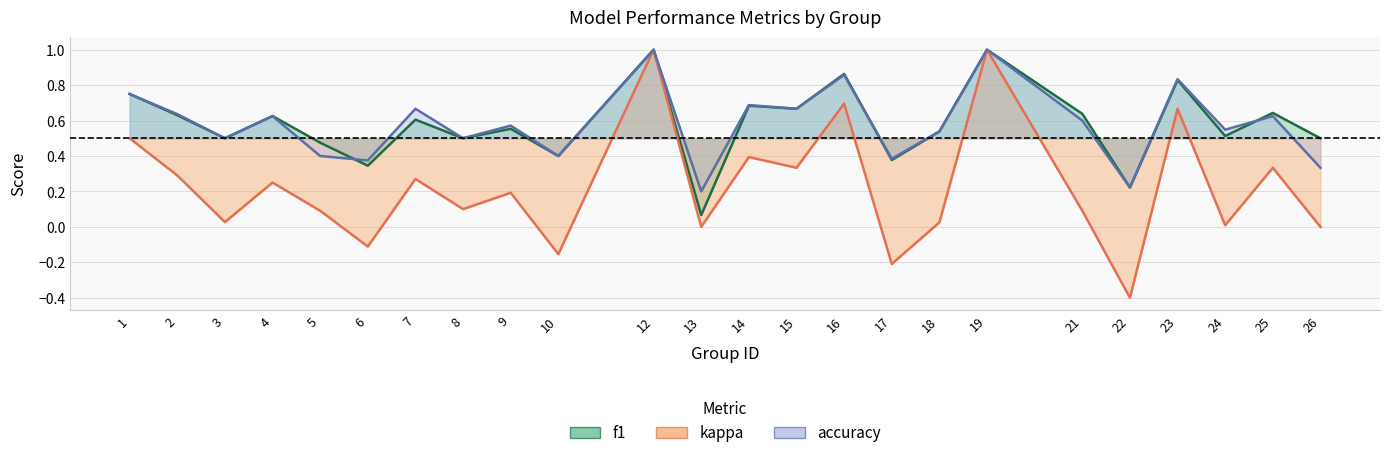

True or false: accuracy and kappa intersect in this chart.

False